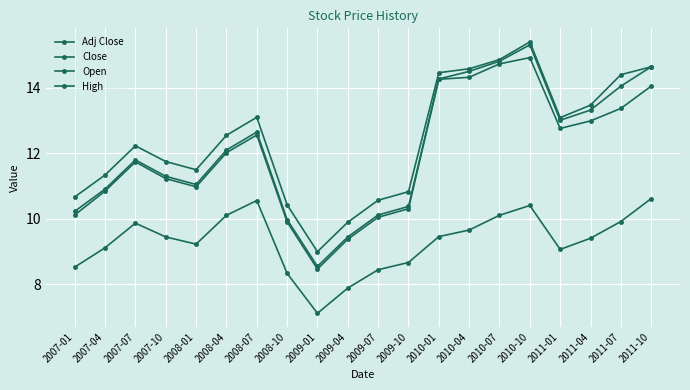

Between 2010-01 and 2010-07, which series saw the biggest shift?

Adj Close